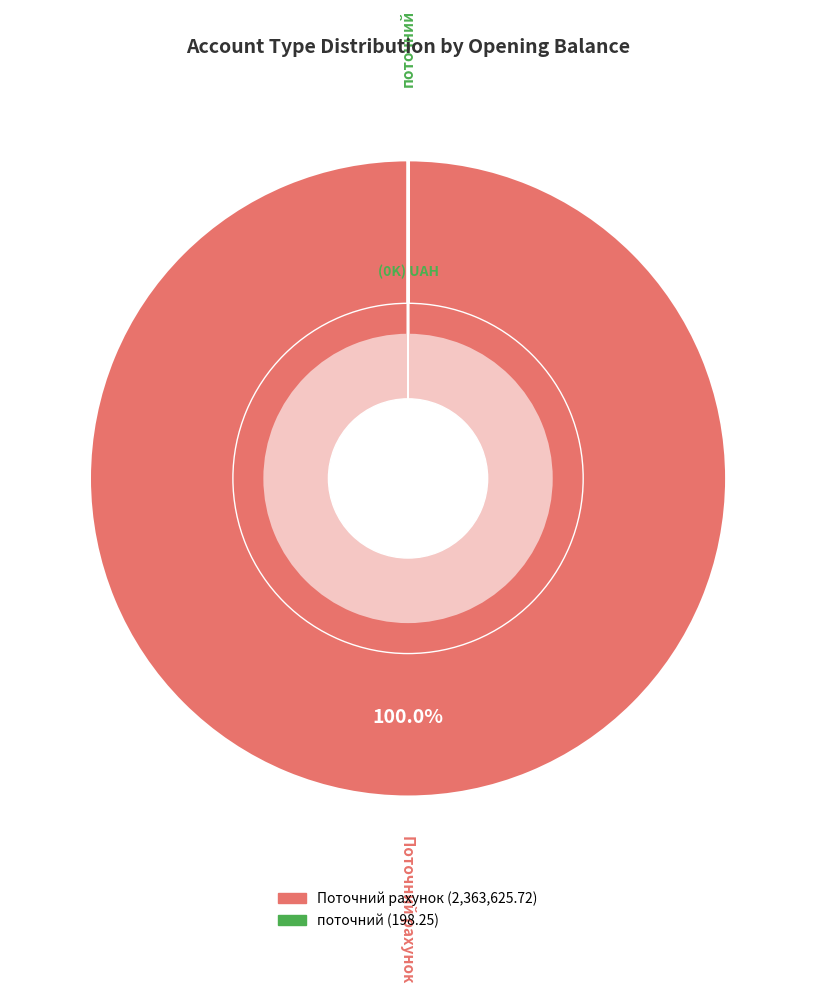

Which slice is the largest?

Поточний рахунок